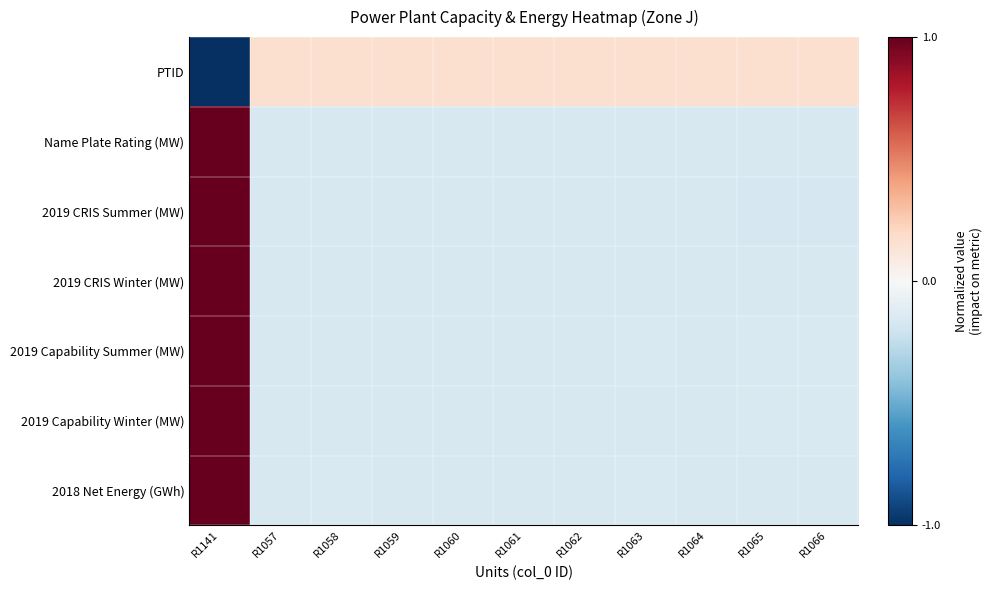

Which has a higher value, R1060 or R1064?

R1064